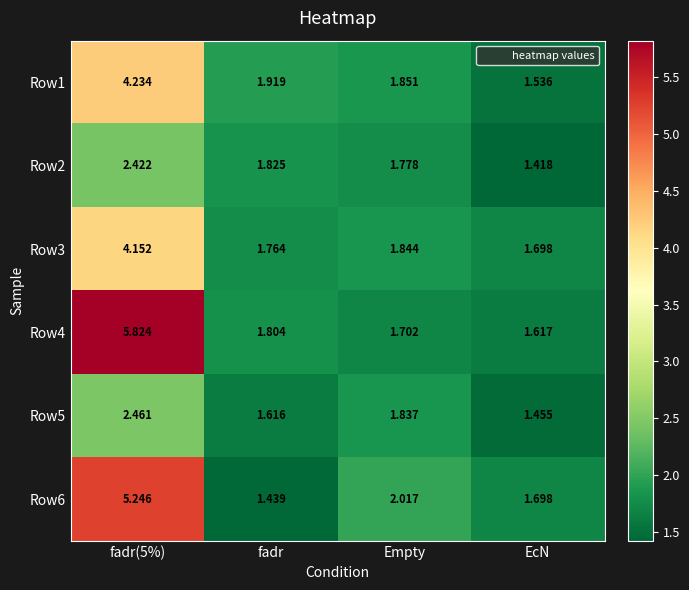

Which series has the largest range (max minus min)?

Row4